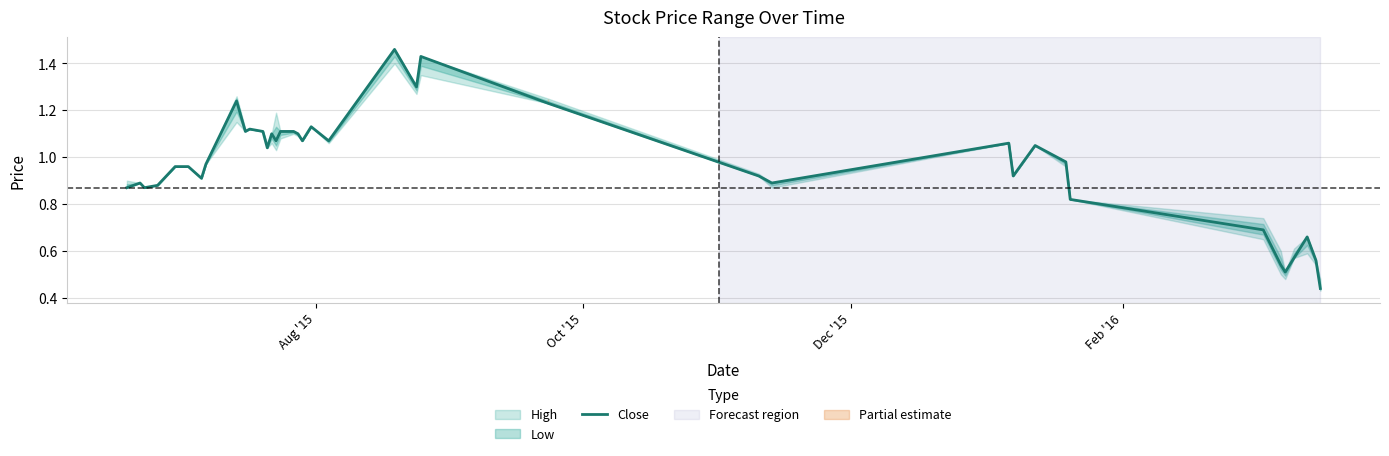

What is the difference between the maximum and second lowest values?

0.9